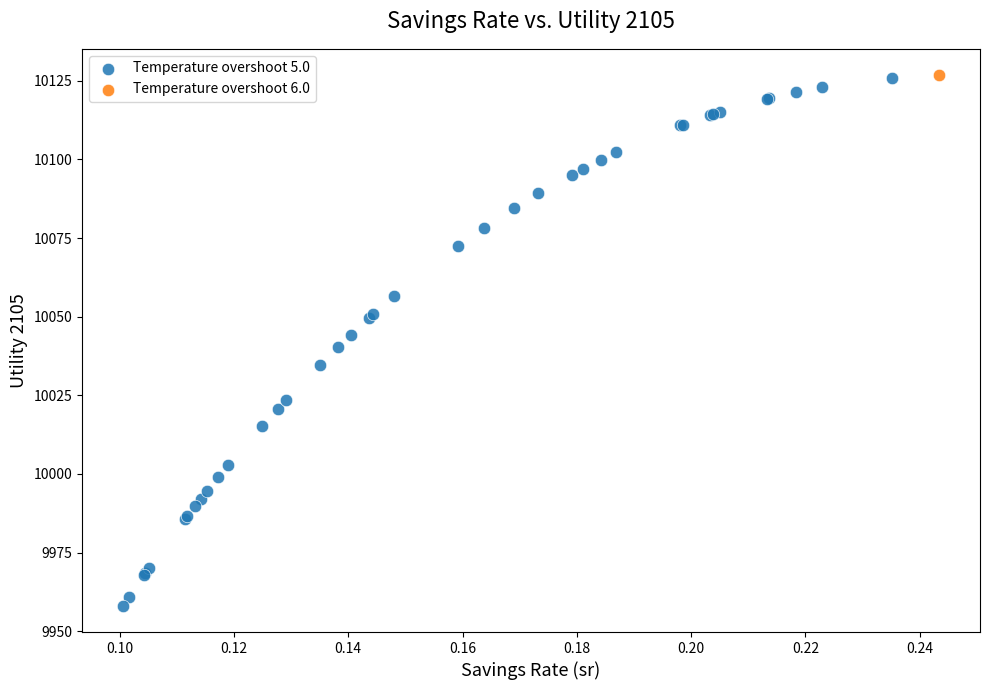

What are all the series names shown in the legend?

Temperature overshoot 5.0, Temperature overshoot 6.0